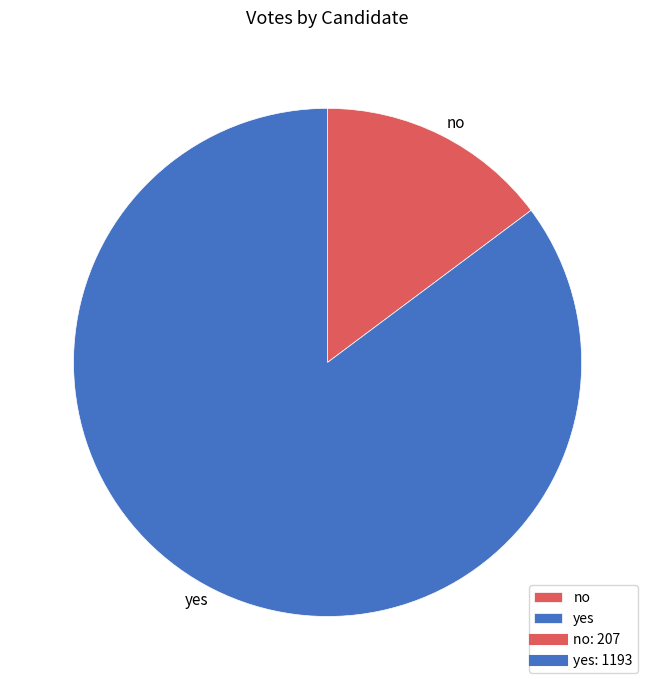

Is it true that no is 15% of the pie?

True